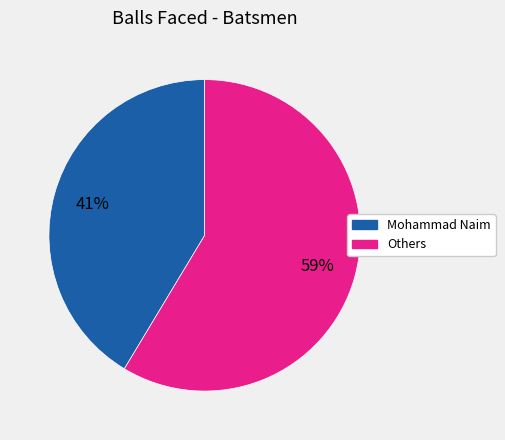

To the nearest percent, what is the average slice percentage?

50%